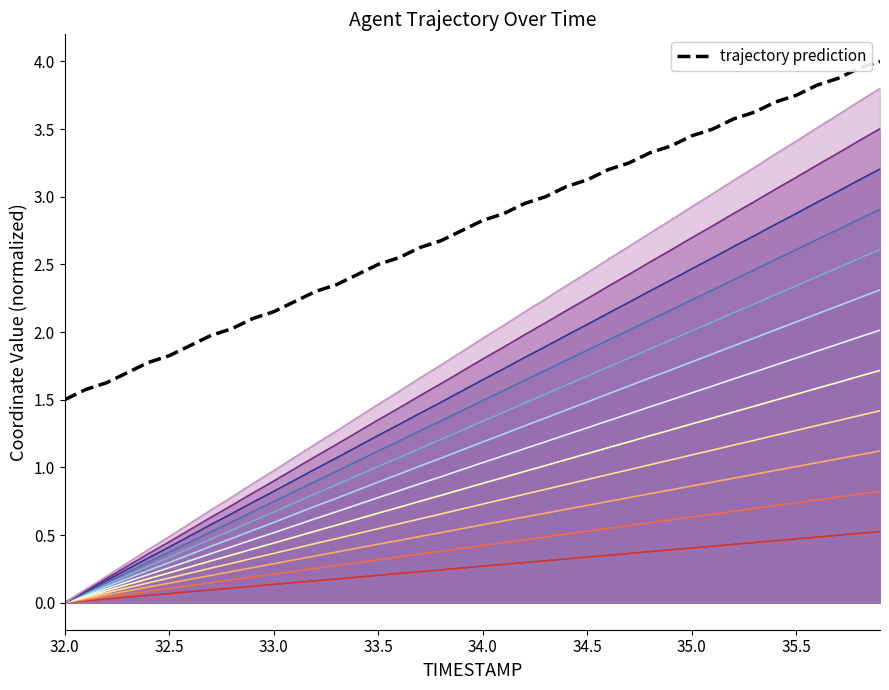

True or false: there are more than 2 points higher than both neighbors.

False